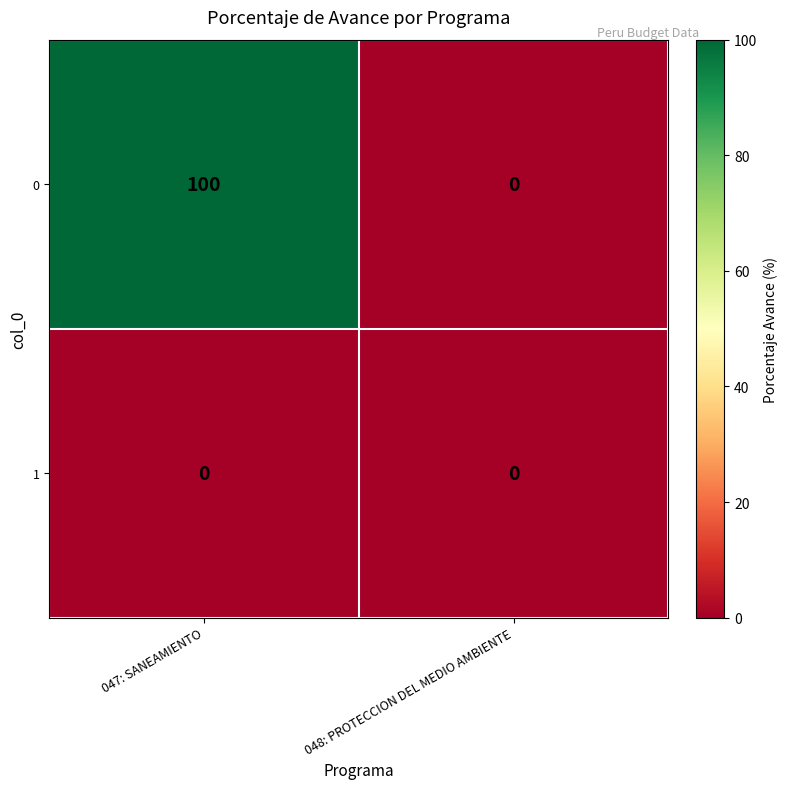

At which category is the sum across all series the highest?

047: SANEAMIENTO